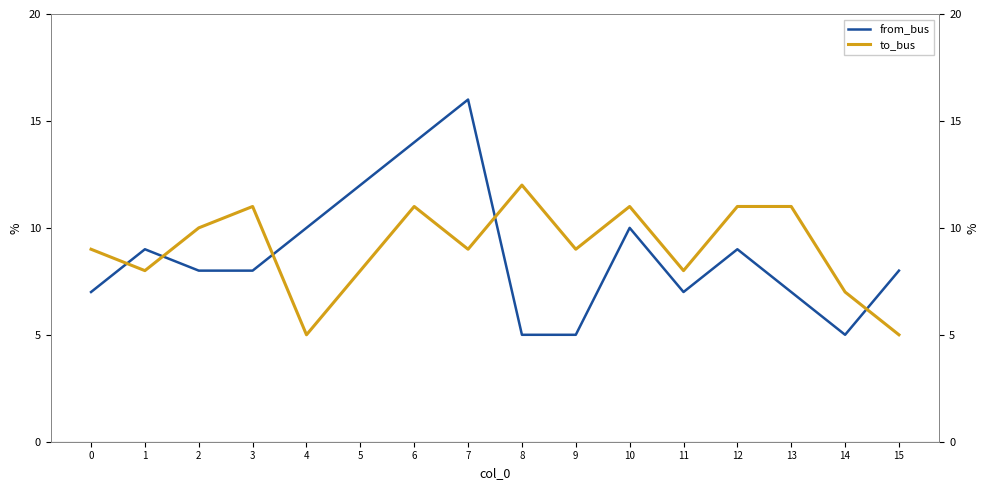

Is this an area chart (filled region under the line)?

No